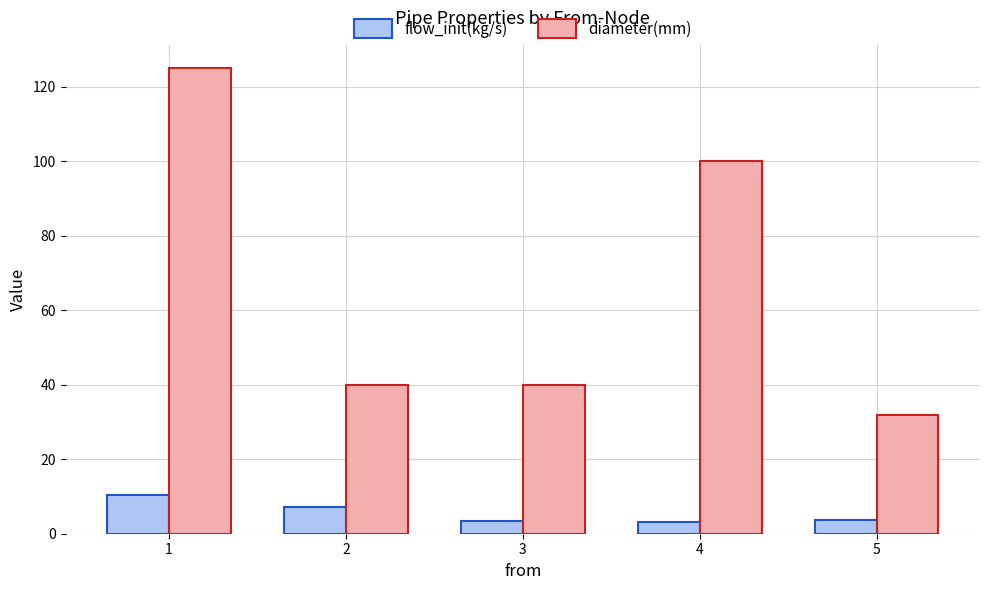

What is the value of the diameter(mm) bar at the 3rd from the left?

40.0